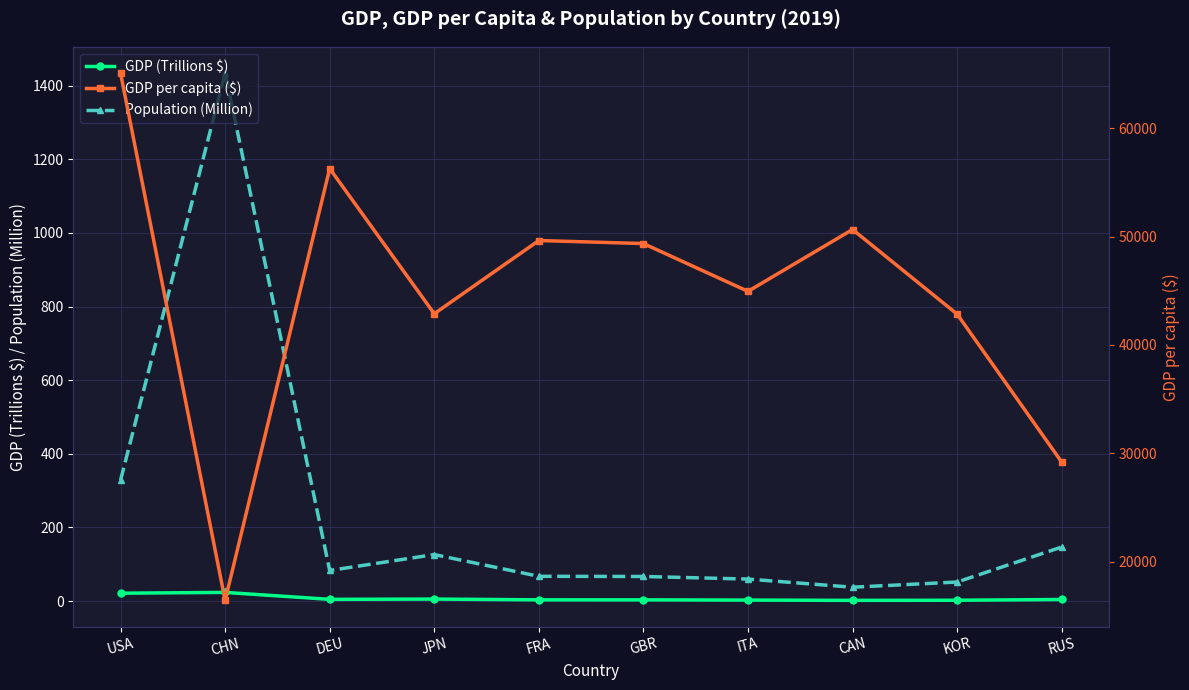

What is the spread (max minus min) of values at GBR?

49359.6